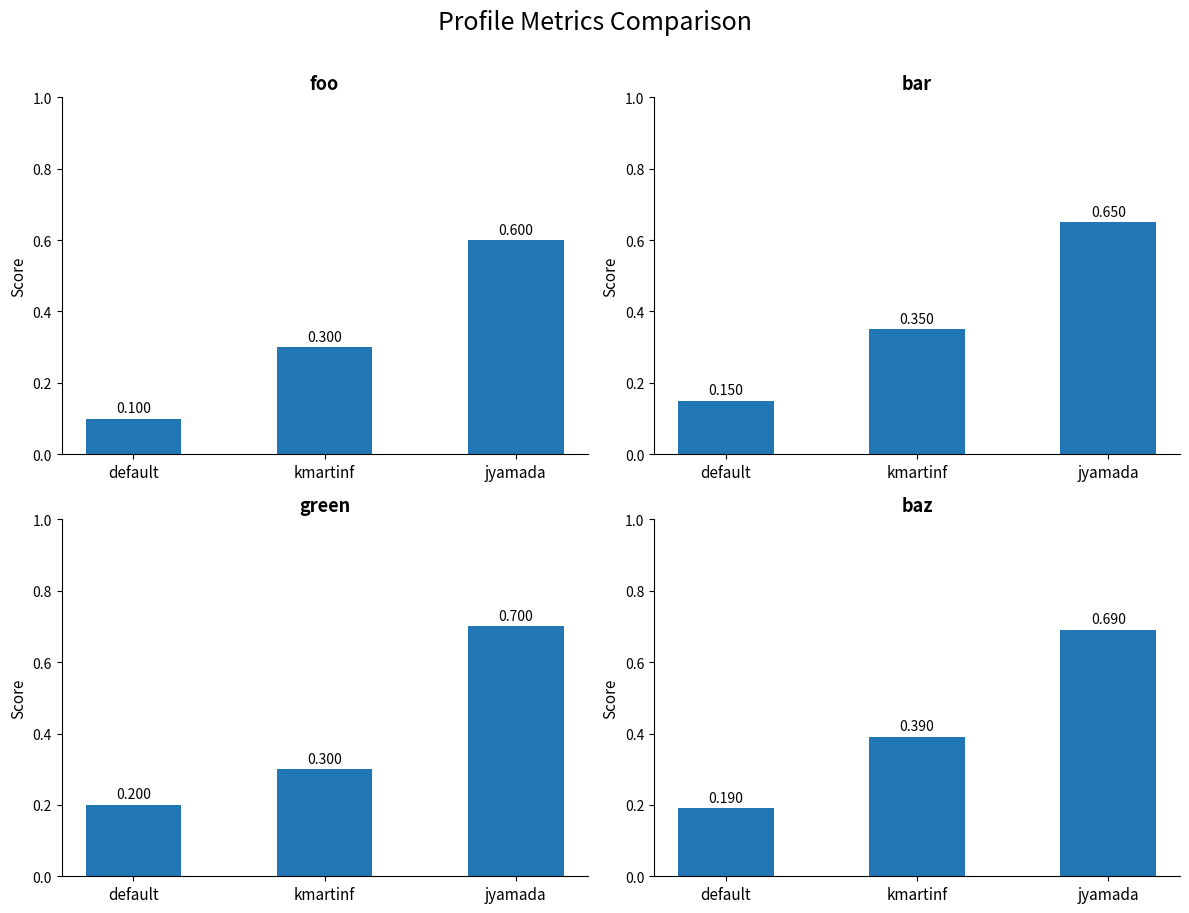

Rank the categories by foo value from lowest to highest.

default, kmartinf, jyamada